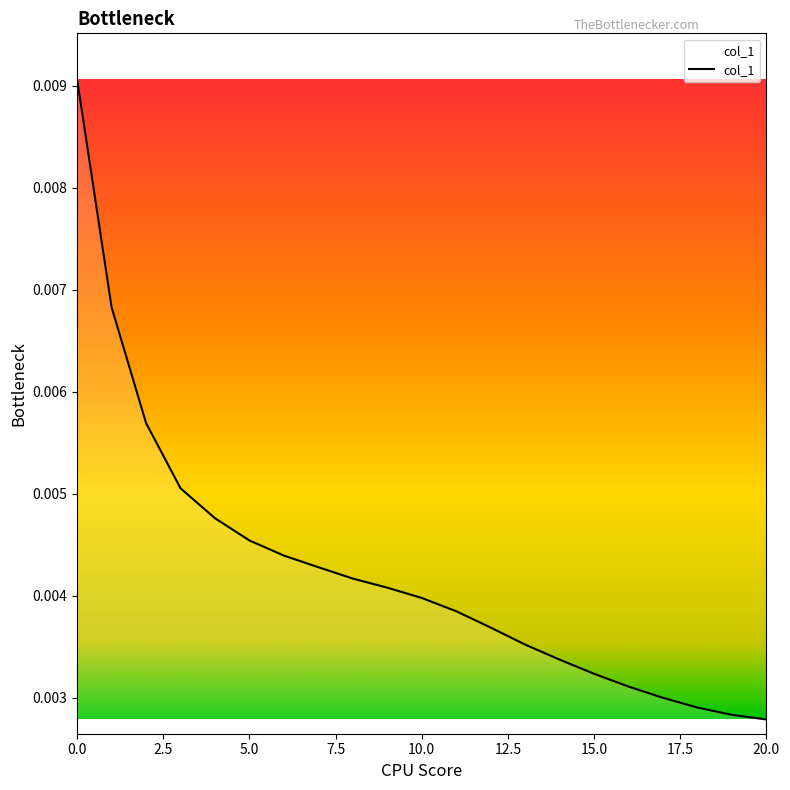

How many lines are shown in the chart?

1